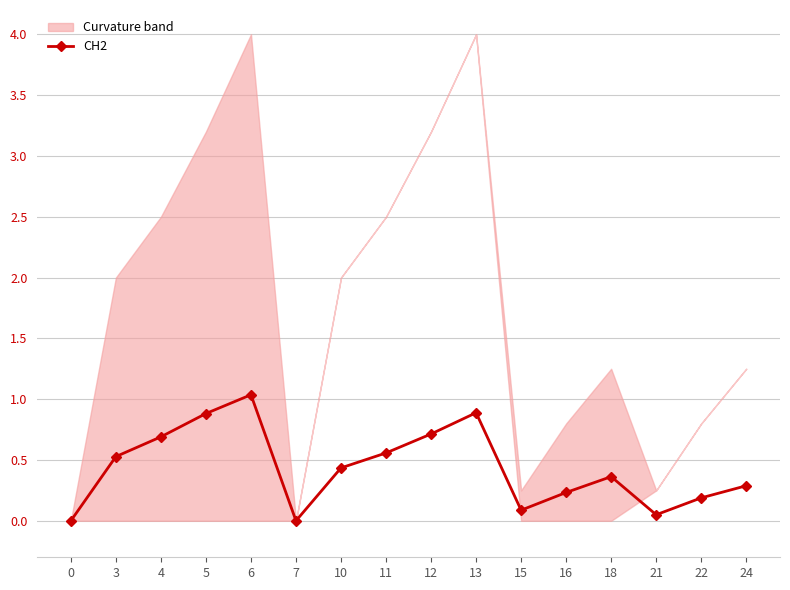

What is the difference between the second highest and second lowest values?

0.9